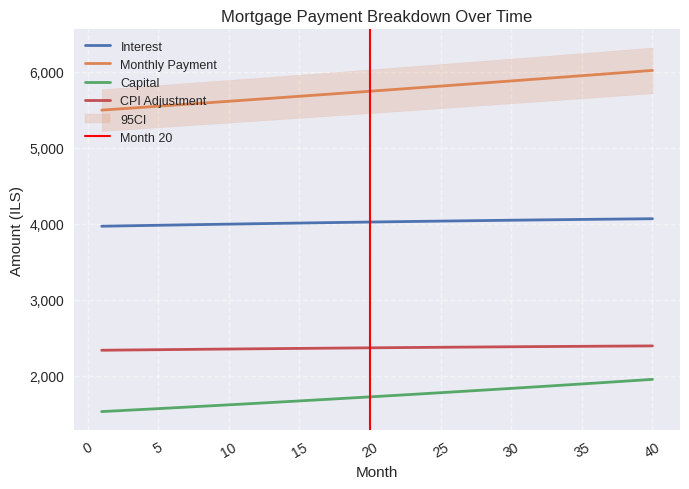

The value of opening_balance at 26 is 6796.8. True or false?

False